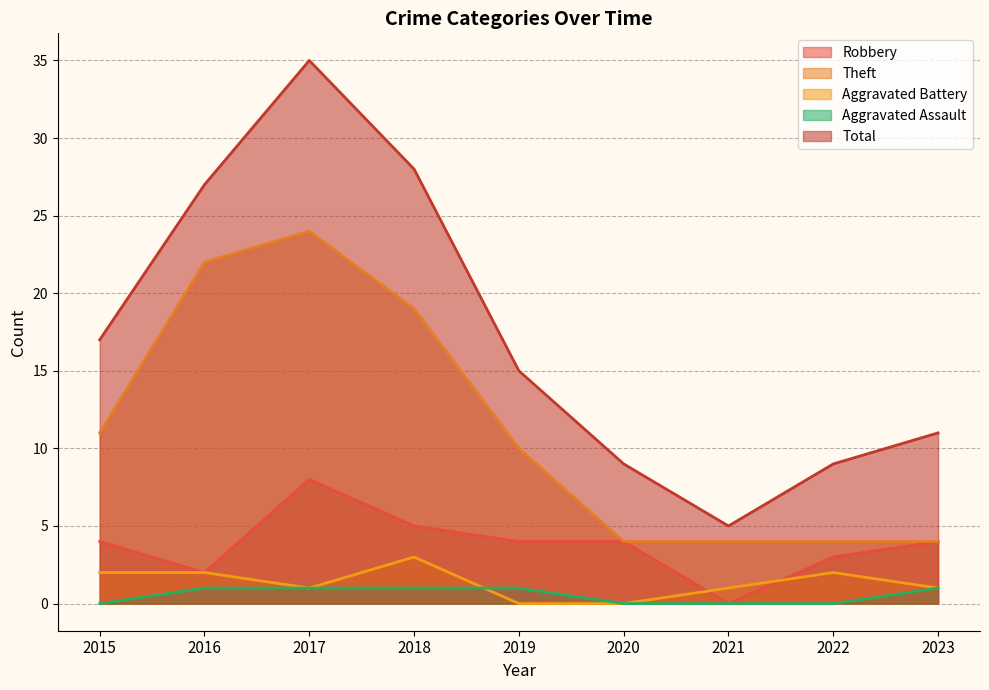

Is the value of Total at 2015 greater than the value of Theft at 2018?

No